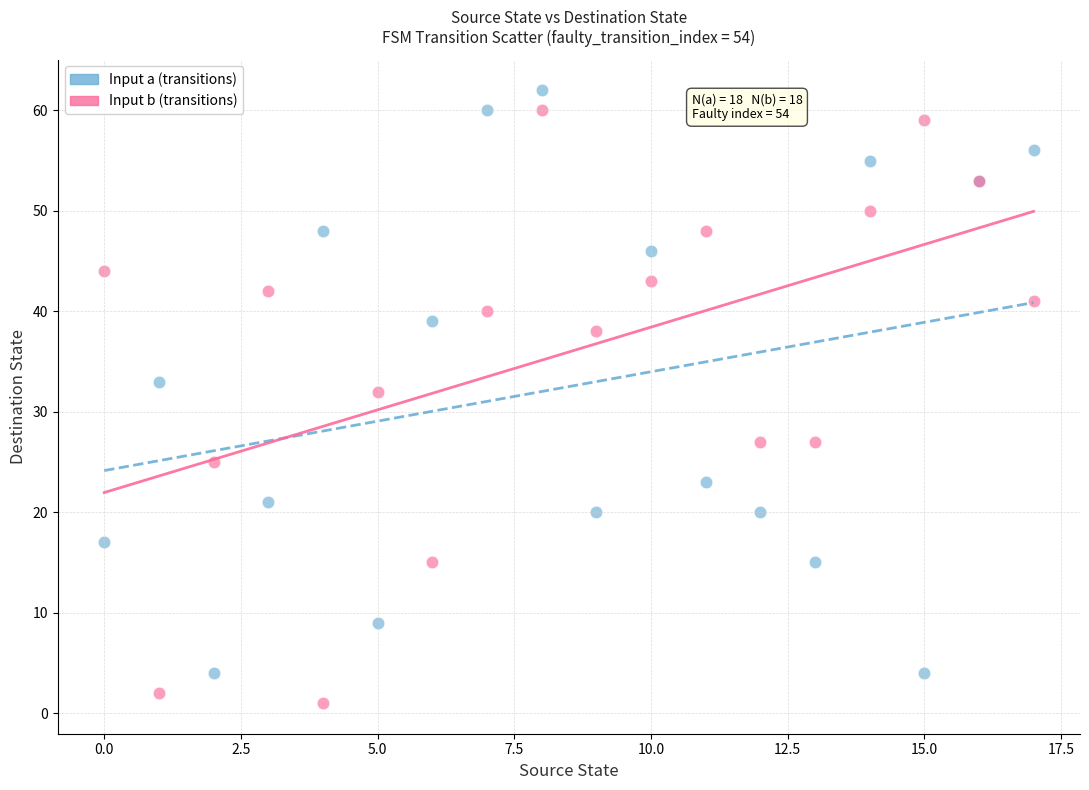

Across all series, what Y value is closest to 31?

32